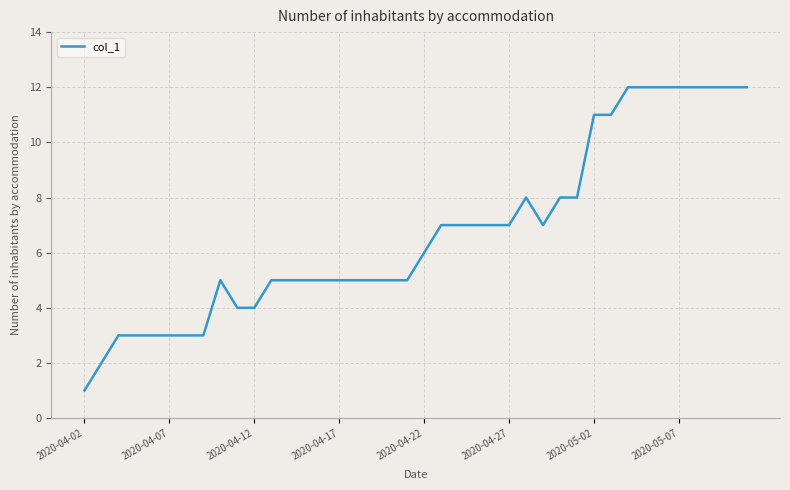

Does the chart have visible grid lines?

Yes